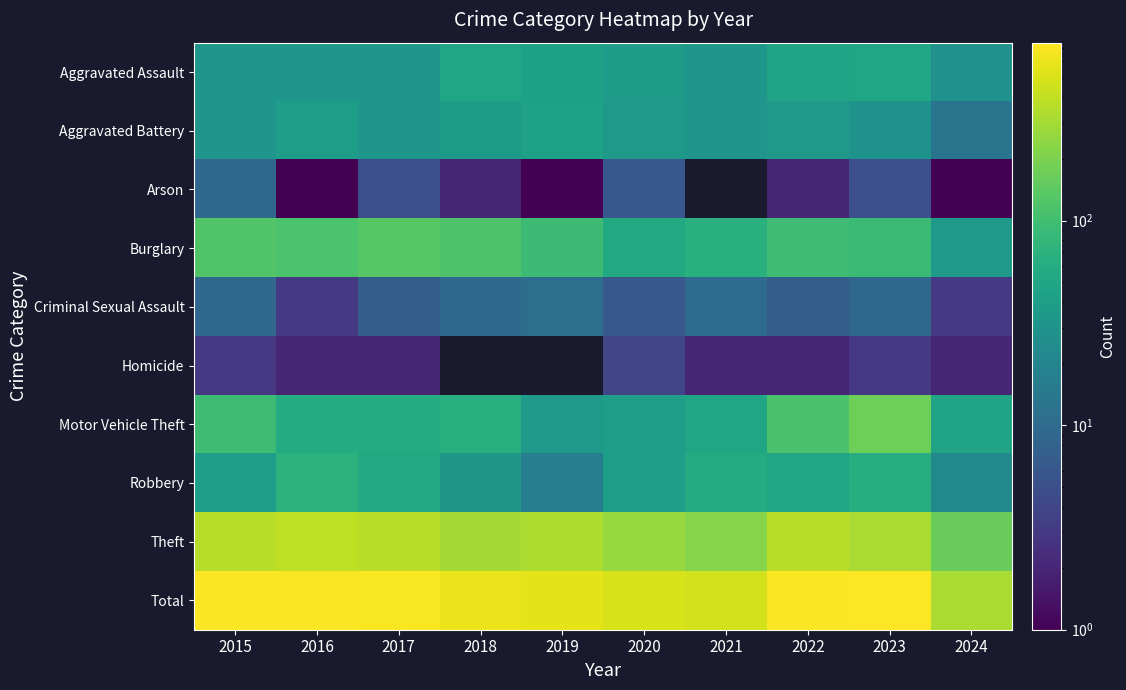

Which has a higher value, 2019 or 2018?

2018